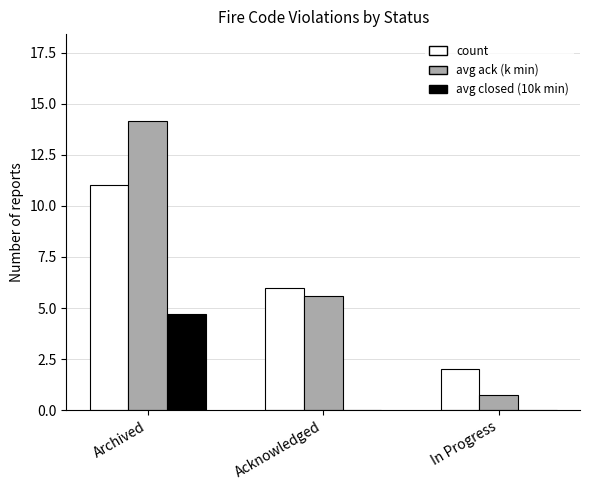

Between Archived and In Progress, which series saw the biggest shift?

avg ack (k min)